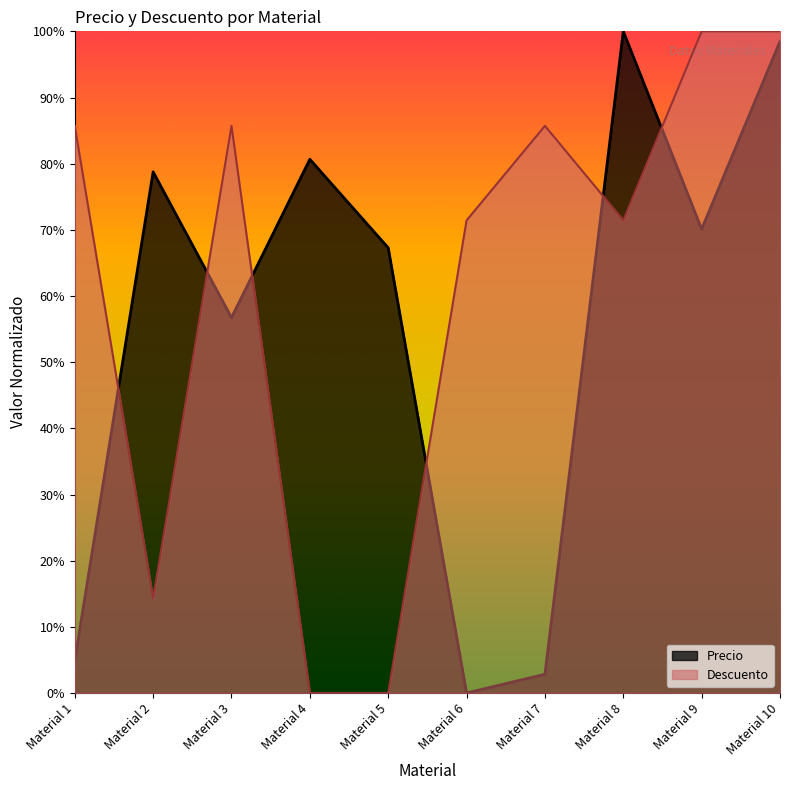

Between Material 2 and Material 8, which series saw the biggest shift?

Descuento